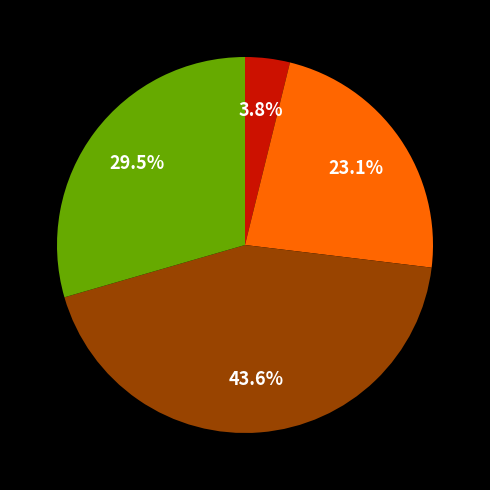

To the nearest percent, what is the average slice percentage?

25%